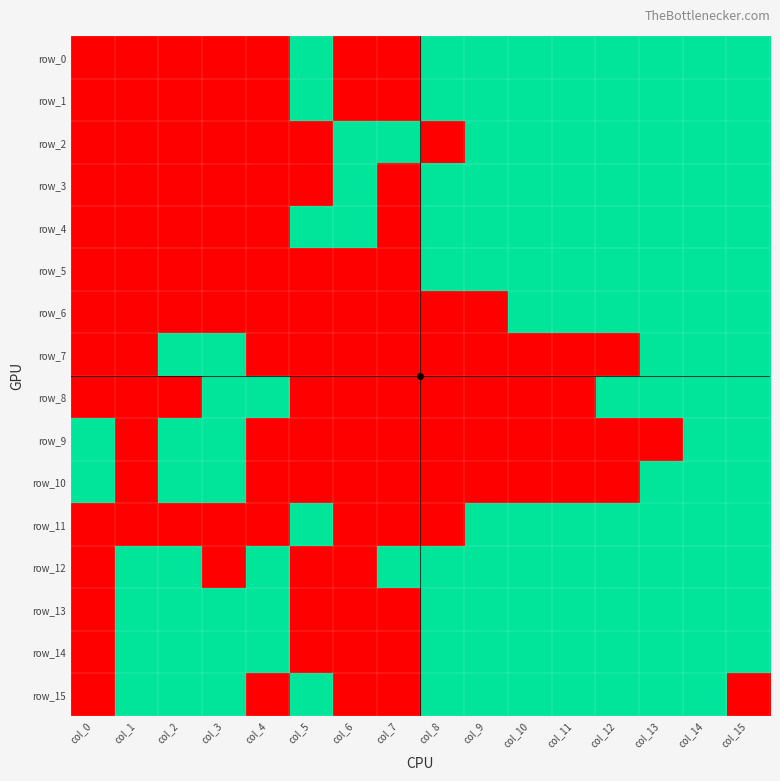

At which category is the sum across all series the highest?

col_14